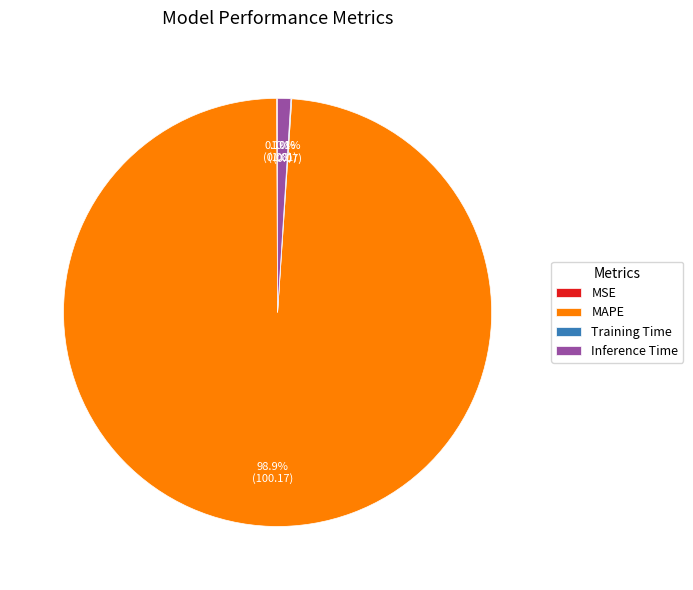

Which category accounts for the majority?

MAPE